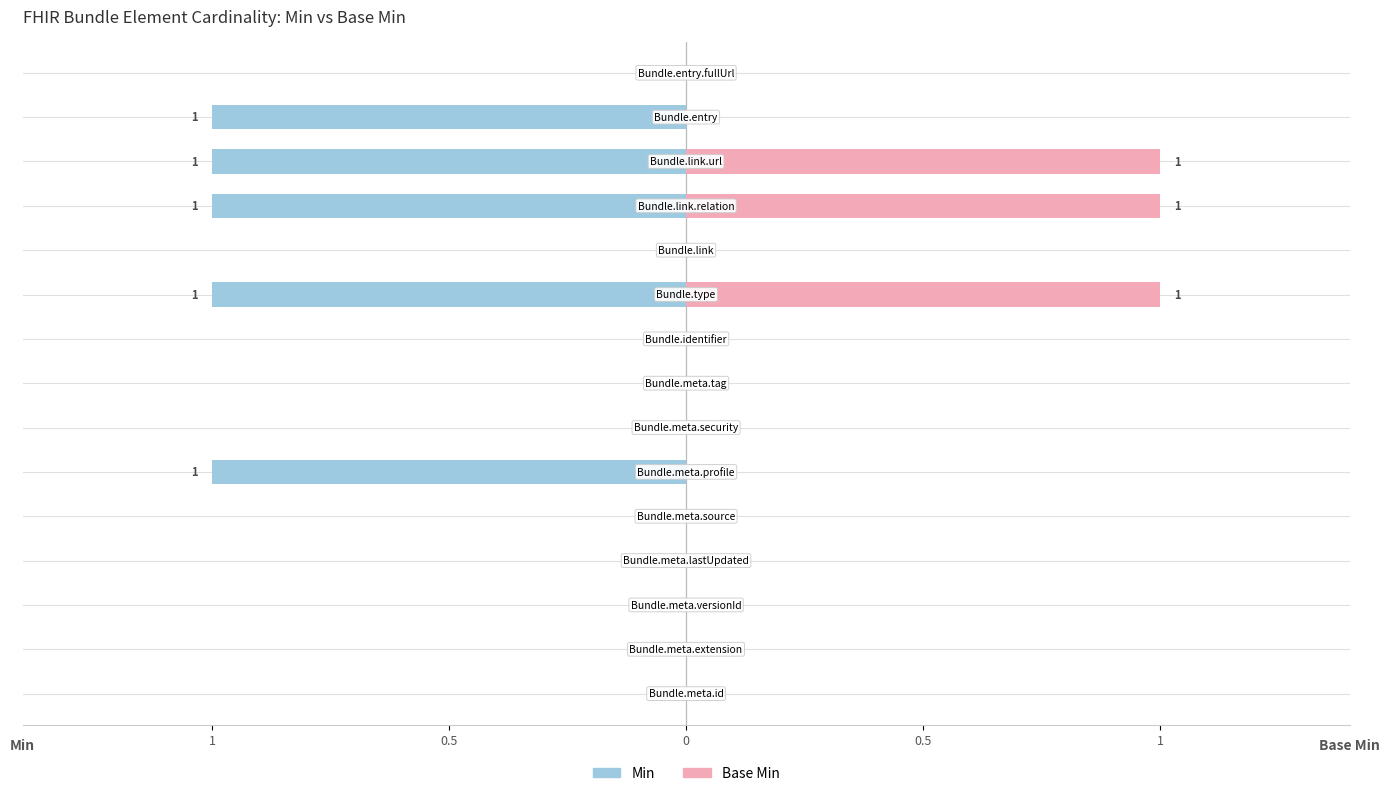

Is it true that Min equals 0 at 8?

False